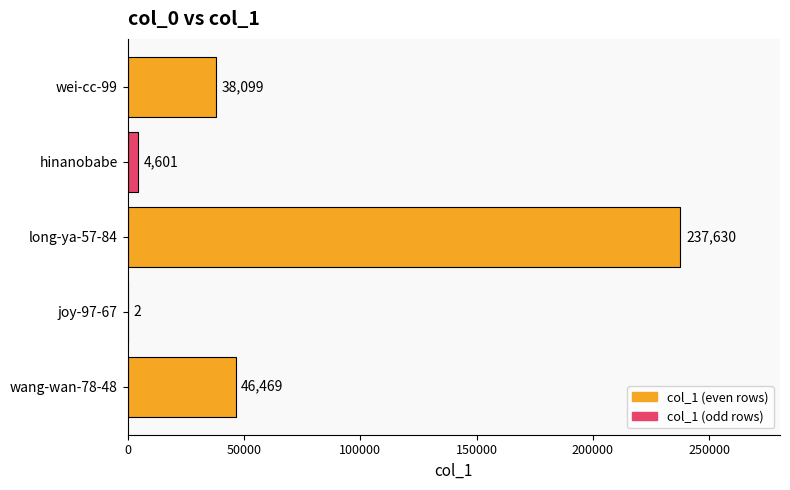

Where is the data nearest to the value 118816?

wang-wan-78-48